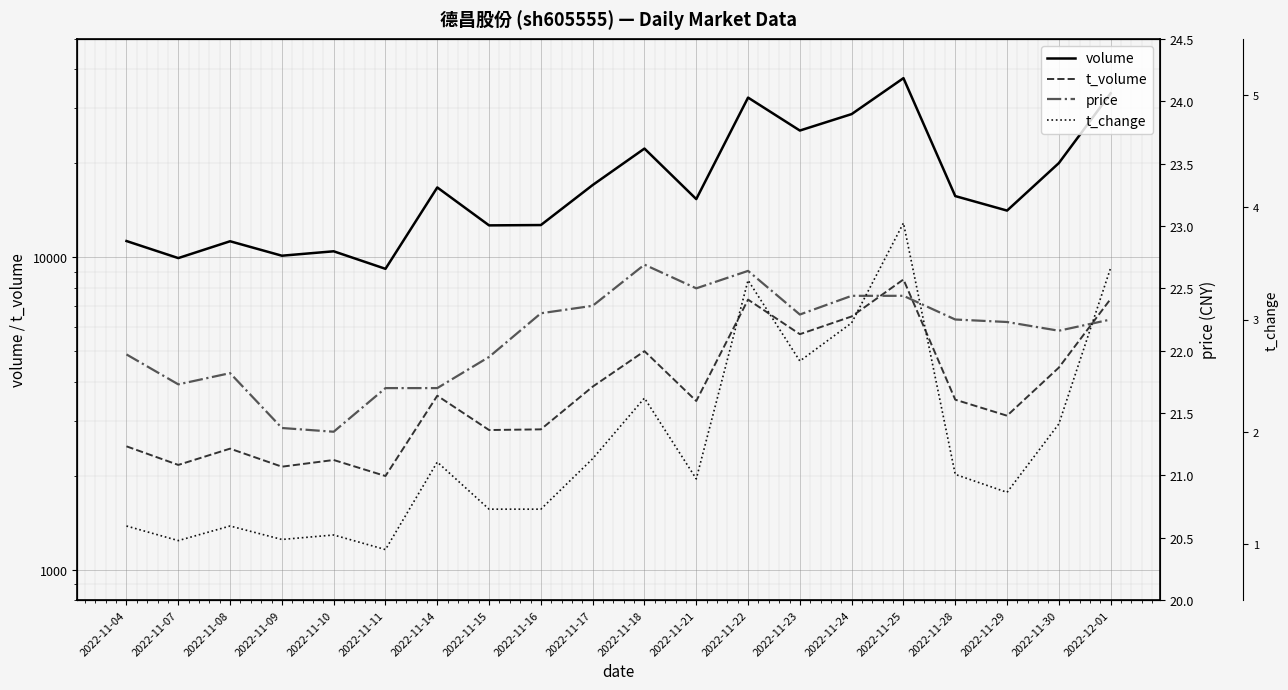

The t_volume series shows 9874.0 at 2022-11-22. True or false?

False